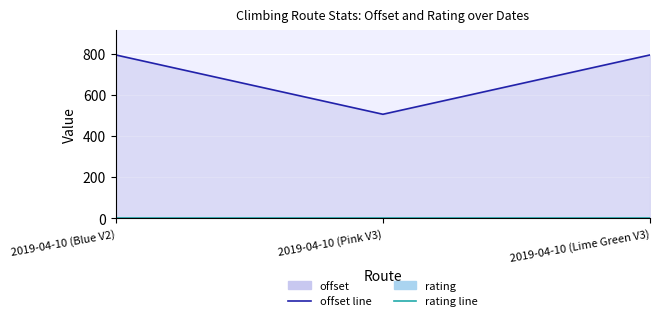

What is the sum of all values?

2093.3